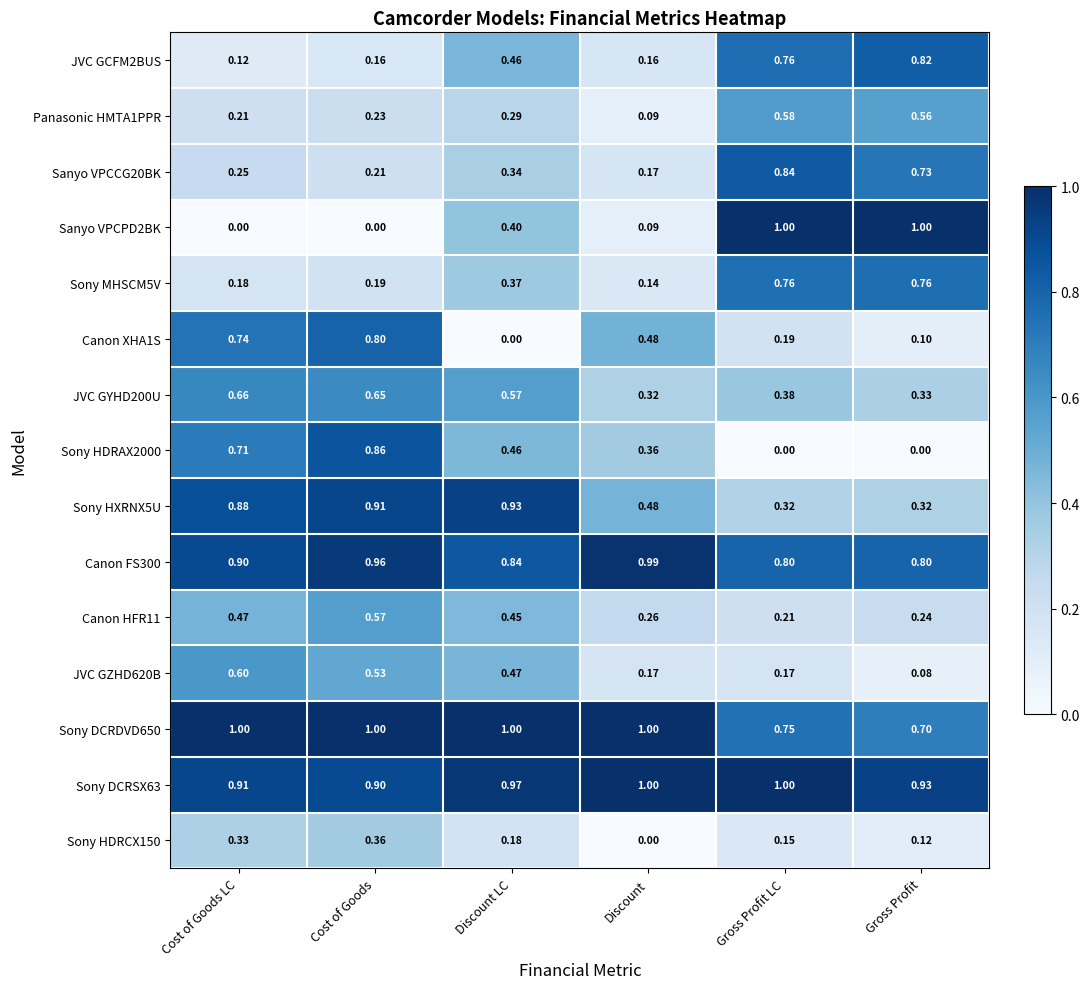

Rank the categories by JVC GYHD200U value from highest to lowest.

Cost of Goods LC, Cost of Goods, Discount LC, Gross Profit LC, Gross Profit, Discount